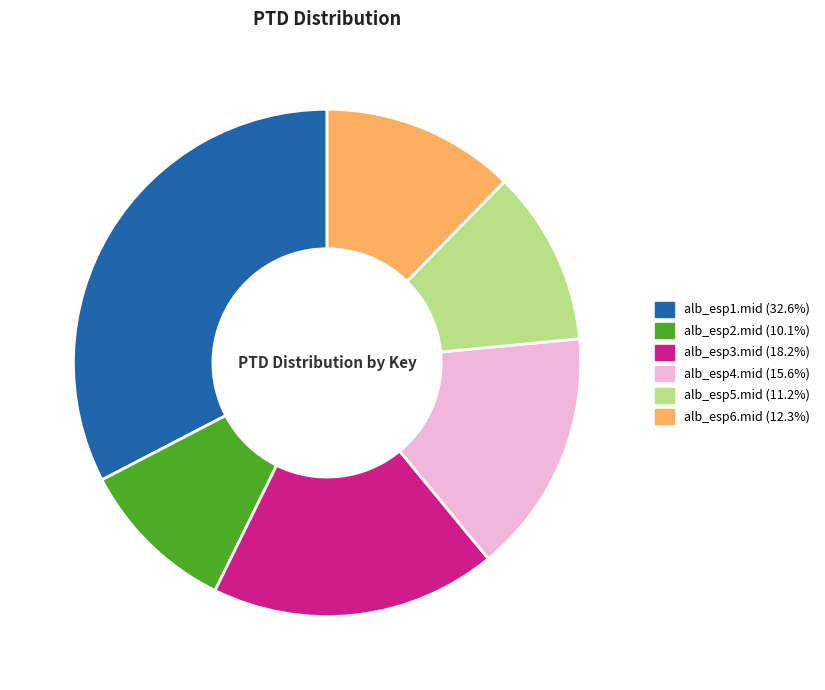

True or false: alb_esp1.mid accounts for 42% of the total.

False